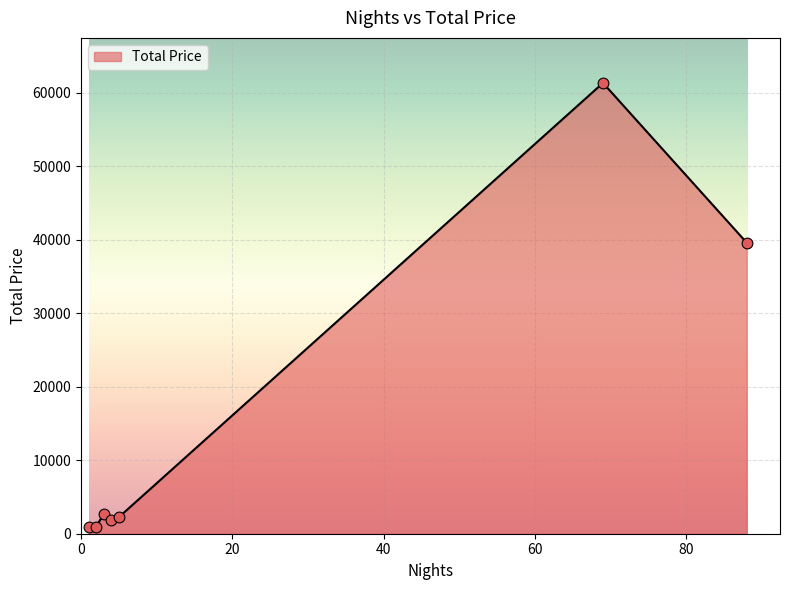

What is the greatest value displayed?

61341